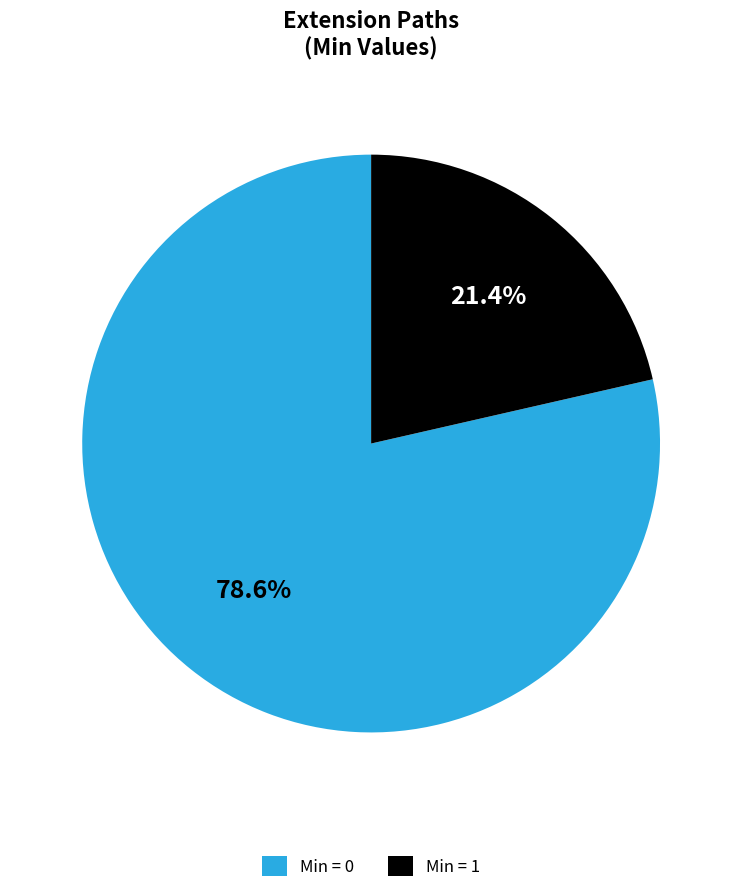

Which slice represents more than half of the pie?

Min = 0